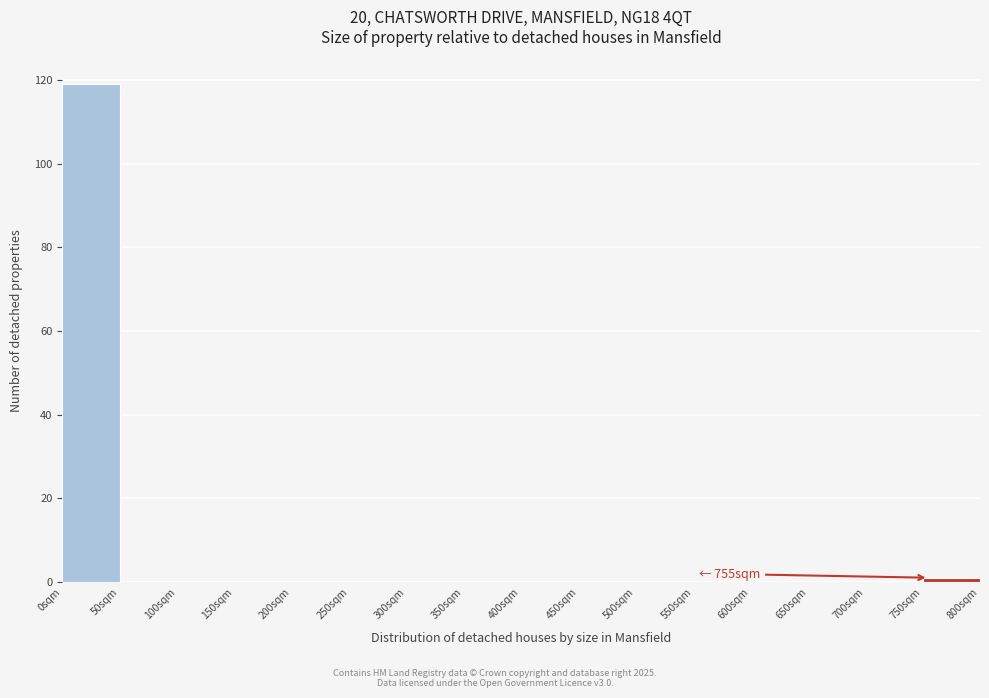

Over which range of the x-axis is the bar tallest?

0 to 50